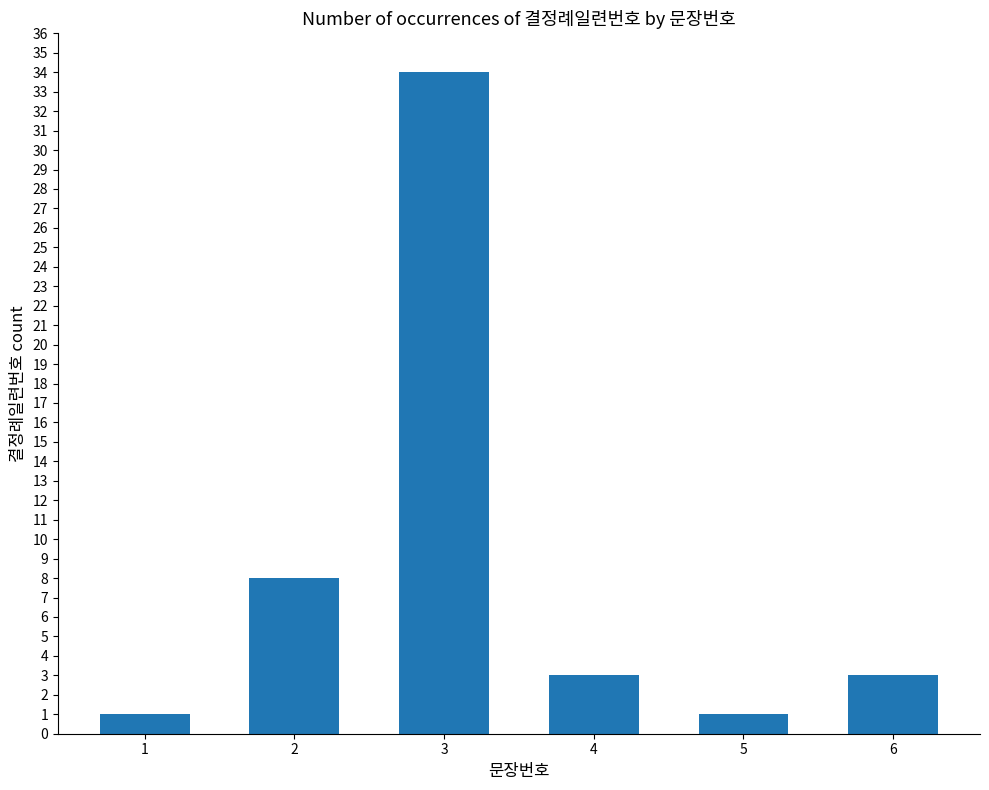

What is the ratio of the value at 2 to the value at 4?

2.7